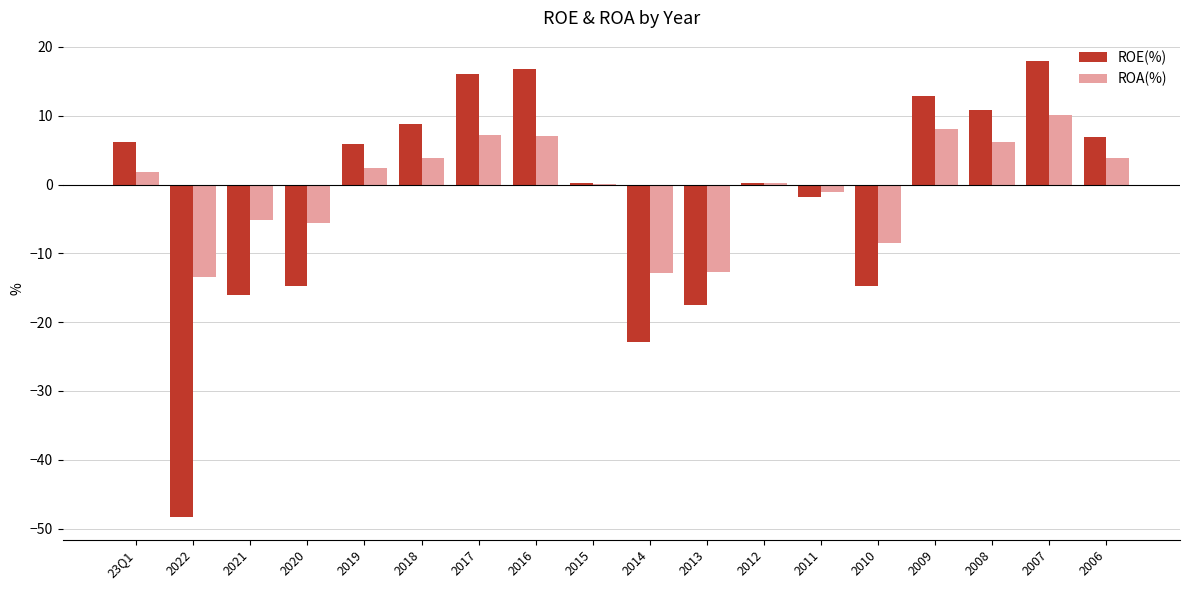

The ROA(%) series shows 2.4 at 2019. True or false?

True